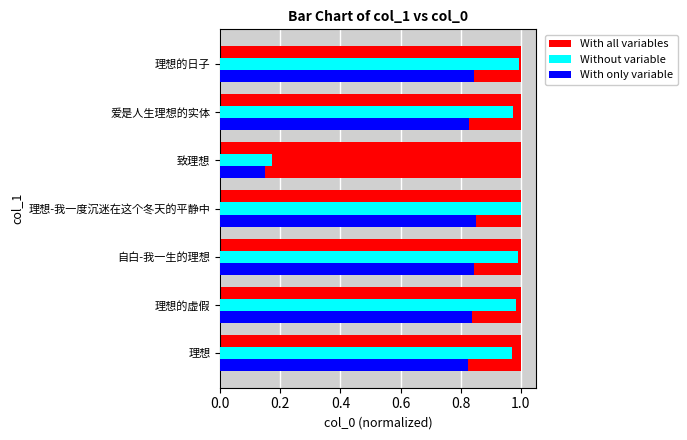

Which series has the widest spread of values?

Without variable